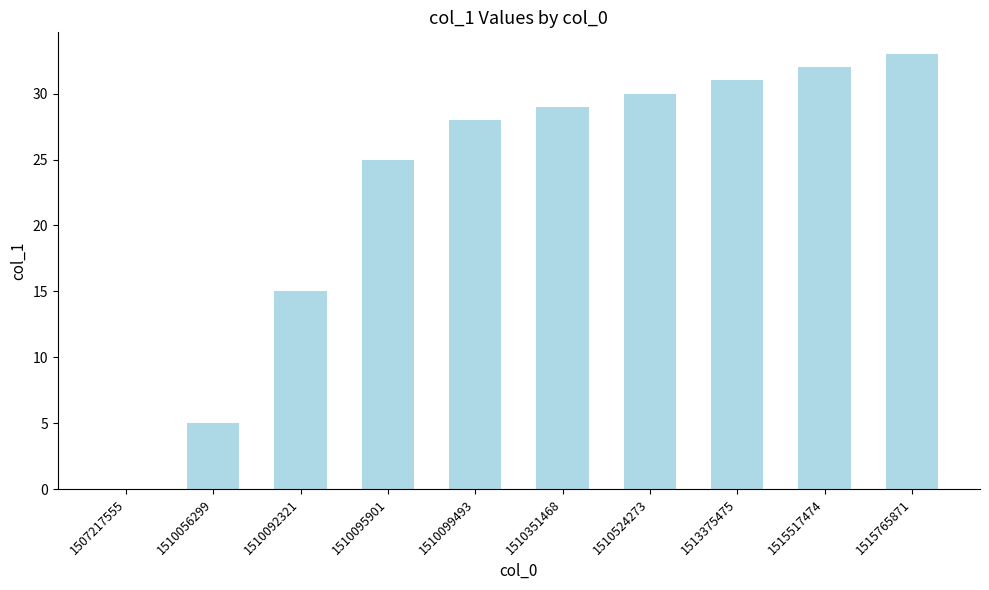

Reading right to left, what are all the values shown in this chart?

1515765871=33	1515517474=32	1513375475=31	1510524273=30	1510351468=29	1510099493=28	1510095901=25	1510092321=15	1510056299=5	1507217555=0